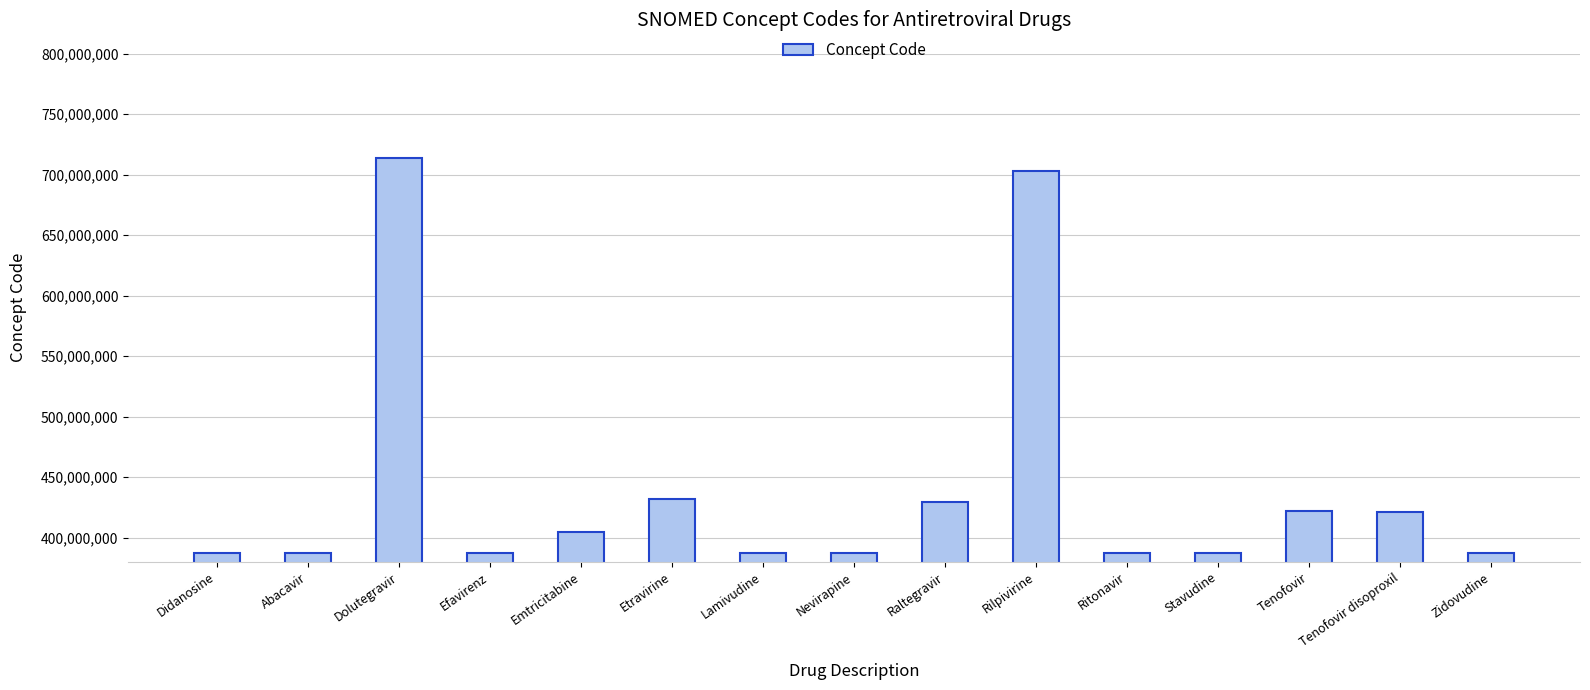

Between Ritonavir and Tenofovir, which is larger?

Tenofovir